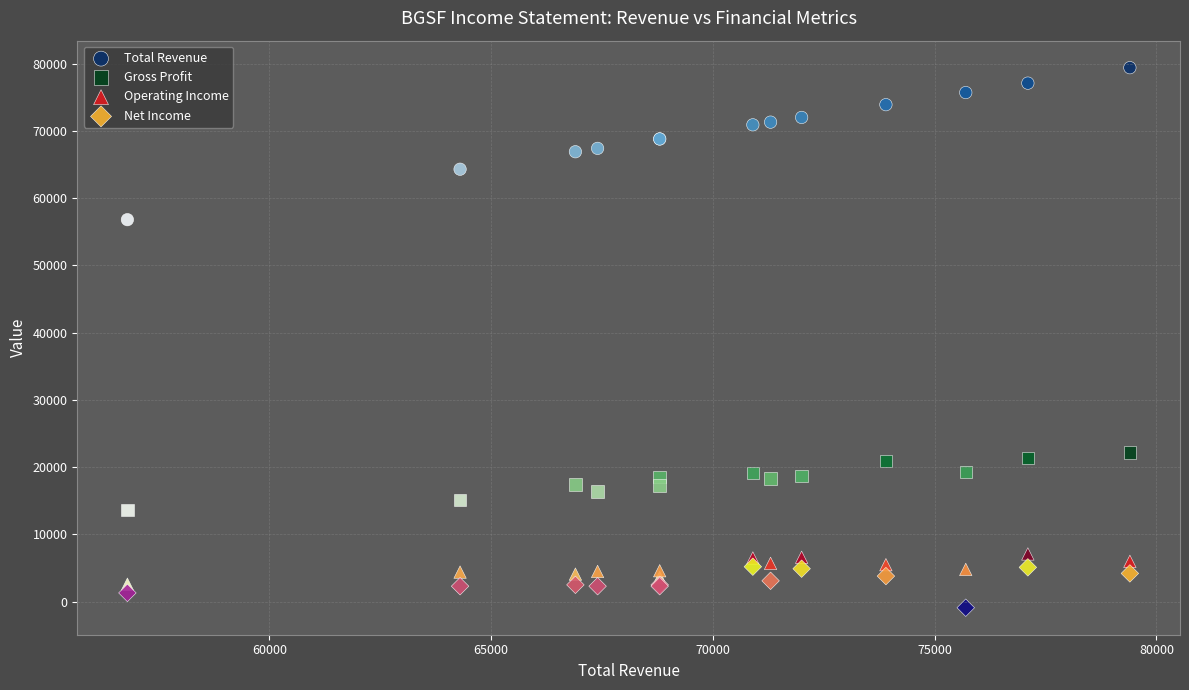

What are all the series names shown in the legend?

Total Revenue, Gross Profit, Operating Income, Net Income